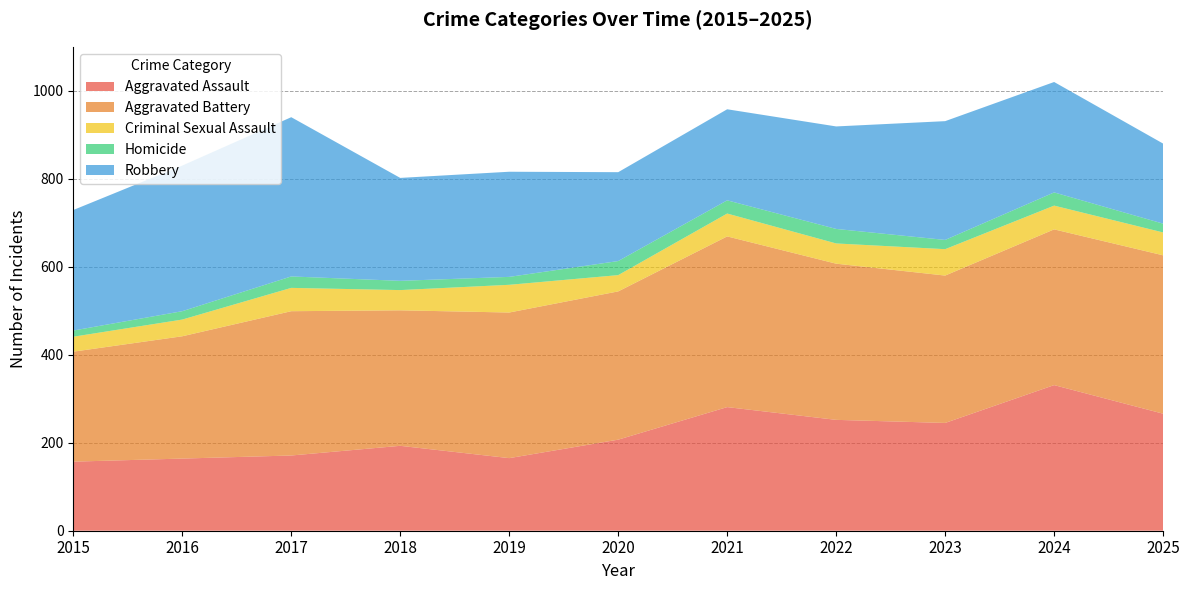

Reading left to right, what are all the values shown in this chart?

Aggravated Assault: 2015=157	2016=164	2017=171	2018=193	2019=165	2020=207	2021=281	2022=252	2023=245	2024=331	2025=266
Aggravated Battery: 2015=250	2016=278	2017=328	2018=308	2019=331	2020=337	2021=388	2022=355	2023=335	2024=354	2025=360
Criminal Sexual Assault: 2015=34	2016=38	2017=53	2018=46	2019=63	2020=37	2021=52	2022=46	2023=60	2024=54	2025=52
Homicide: 2015=14	2016=19	2017=26	2018=21	2019=18	2020=32	2021=30	2022=33	2023=21	2024=30	2025=20
Robbery: 2015=274	2016=331	2017=362	2018=234	2019=239	2020=202	2021=207	2022=233	2023=270	2024=251	2025=182